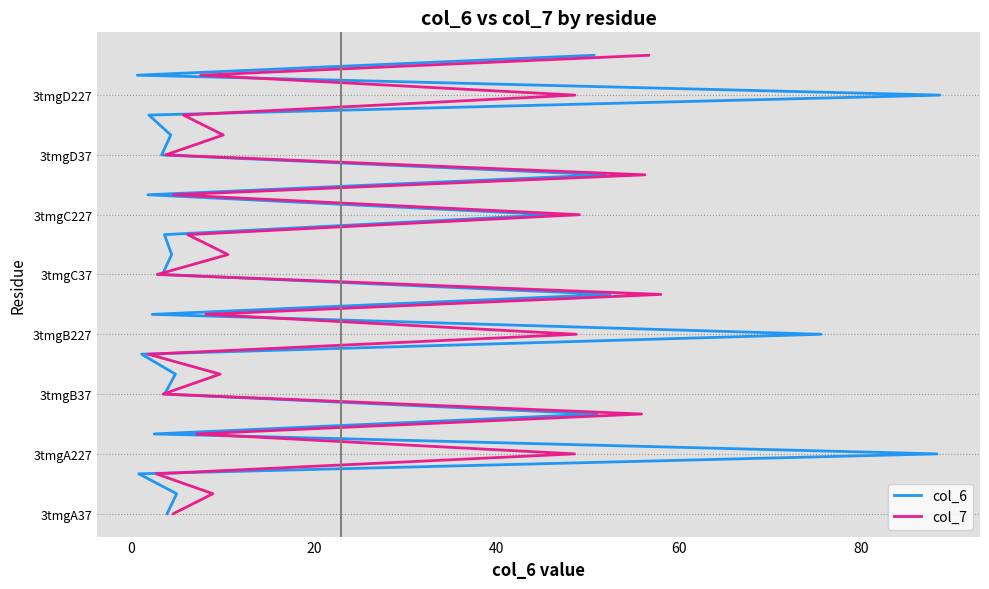

The value of col_6 at 23 is 10. True or false?

False